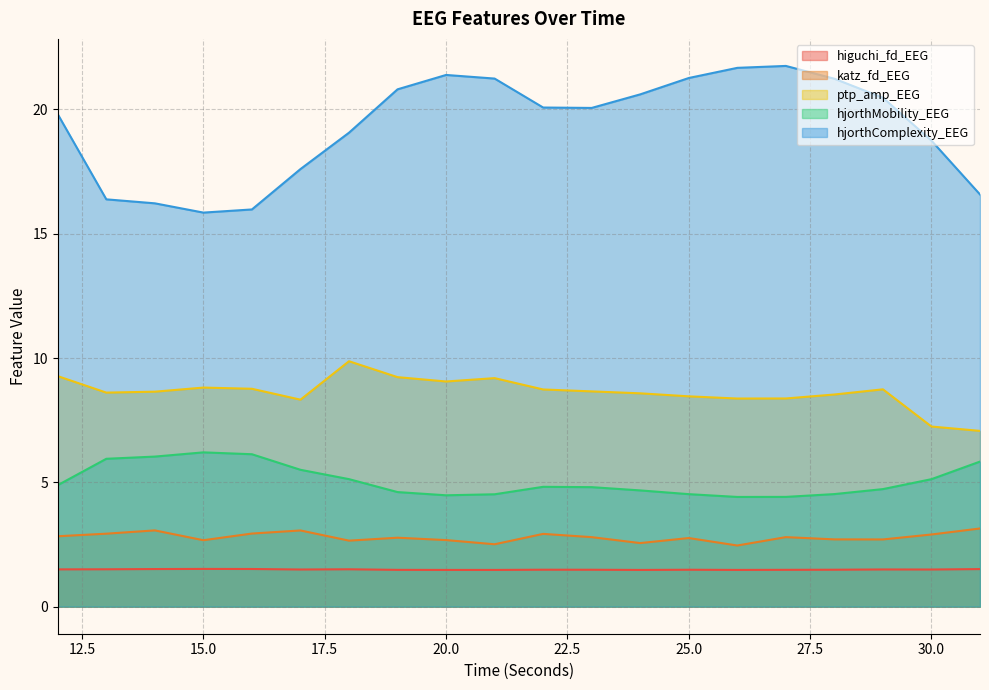

What is the sum of all hjorthComplexity_EEG values?

386.8